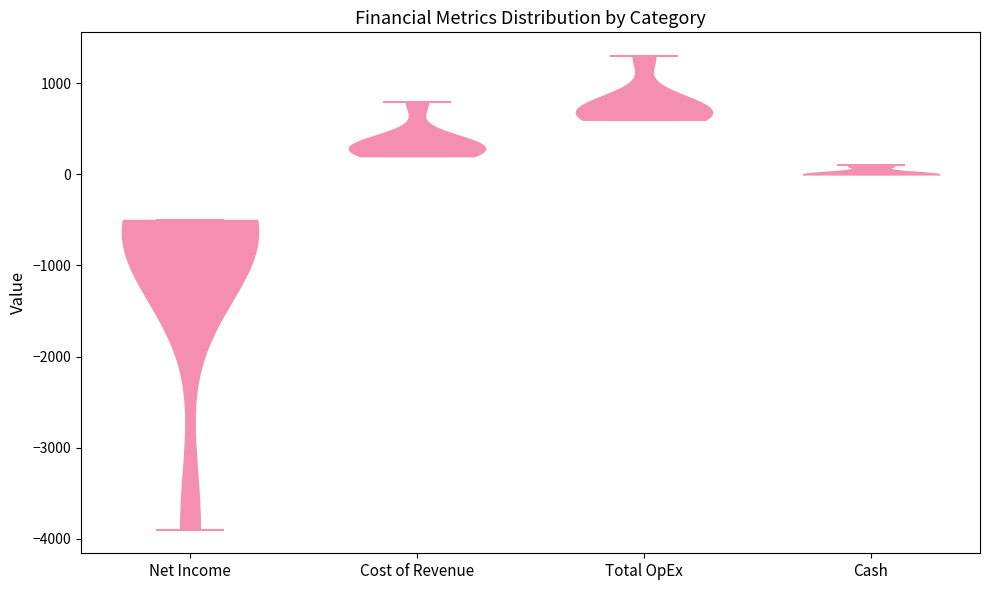

Reading left to right, read every violin against the y-axis: where its median line is, and the lowest and highest points it reaches. The values are not printed on the chart, so give them approximately, as read against the axis.

Net Income: median line -600, lowest point -3900, highest point -500
Cost of Revenue: median line 300, lowest point 200, highest point 800
Total OpEx: median line 700, lowest point 600, highest point 1300
Cash: median line 0, lowest point 0, highest point 100